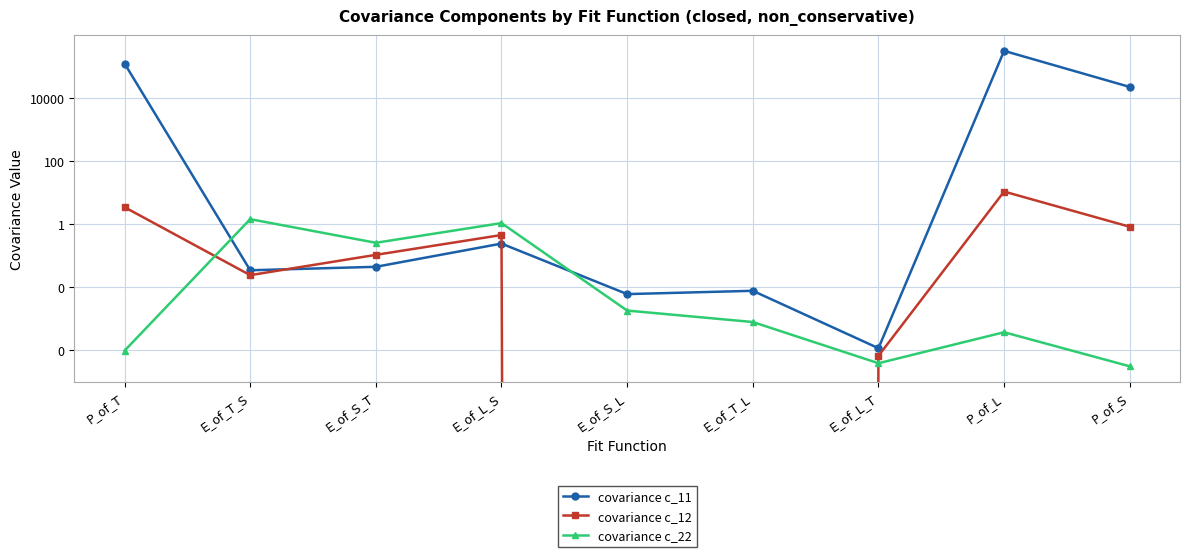

Which series ends up on top after the final intersection of covariance c_22 and covariance c_12?

covariance c_12